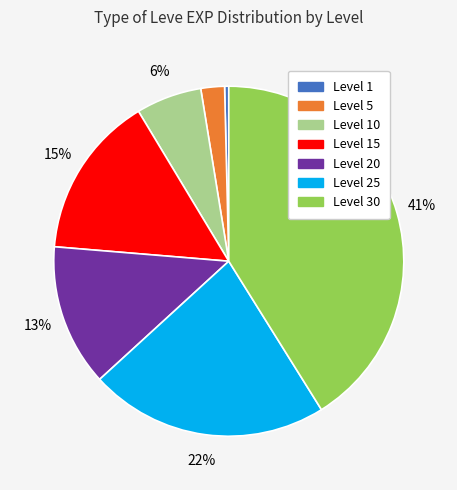

To the nearest percent, what portion does Level 30 represent?

41%